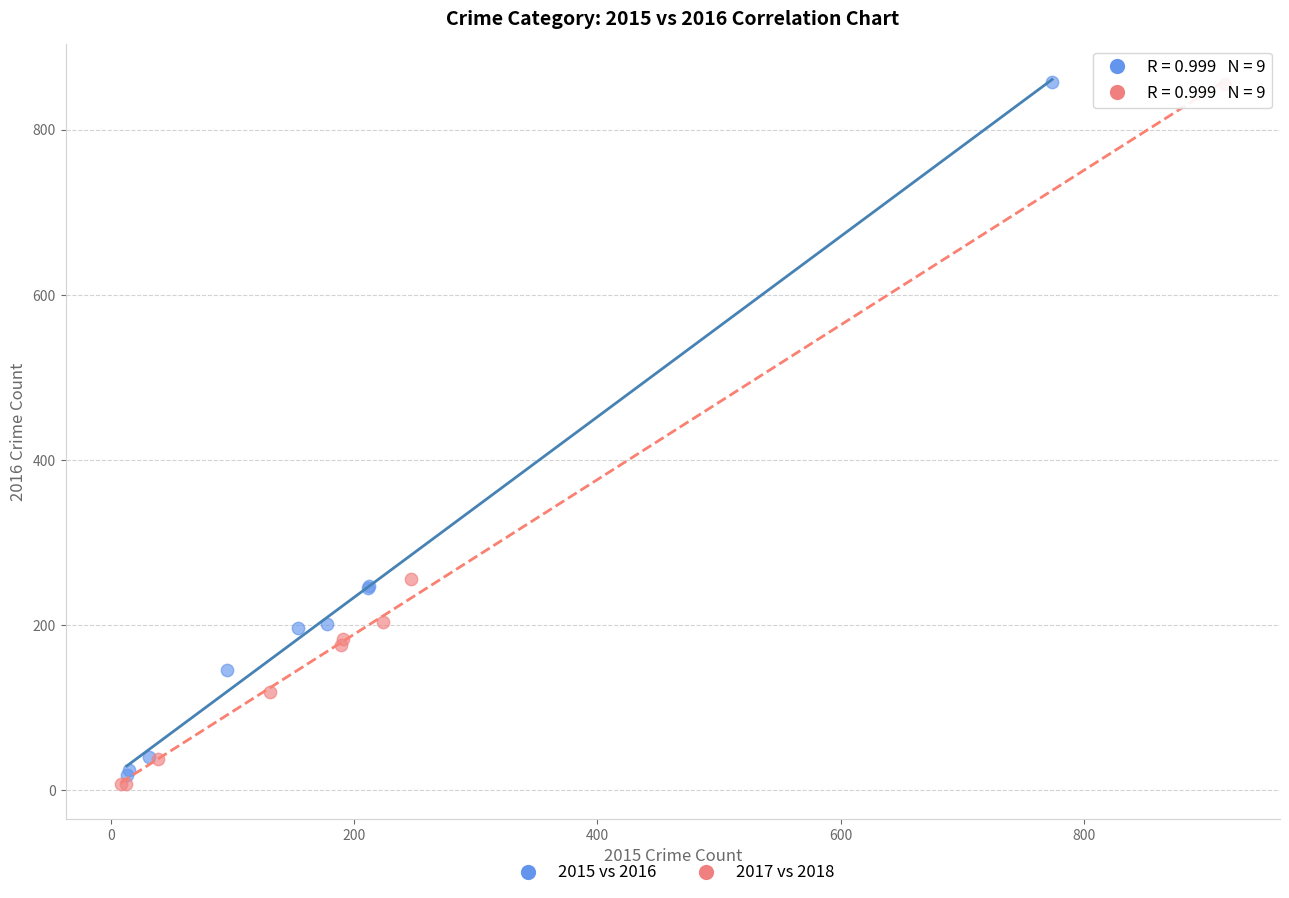

Which series has the largest Y range (max minus min)?

2017 vs 2018